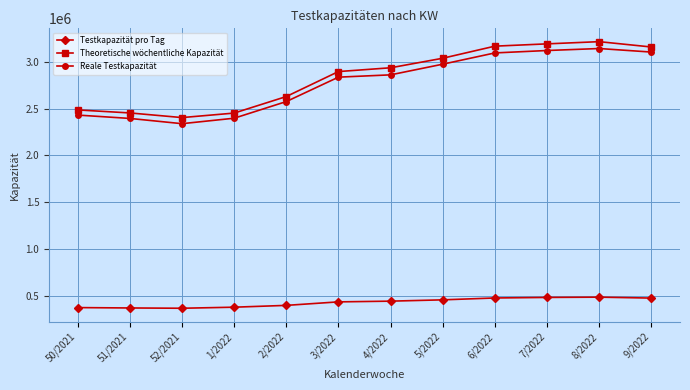

What is the lowest value of the Testkapazität pro Tag series?

364110